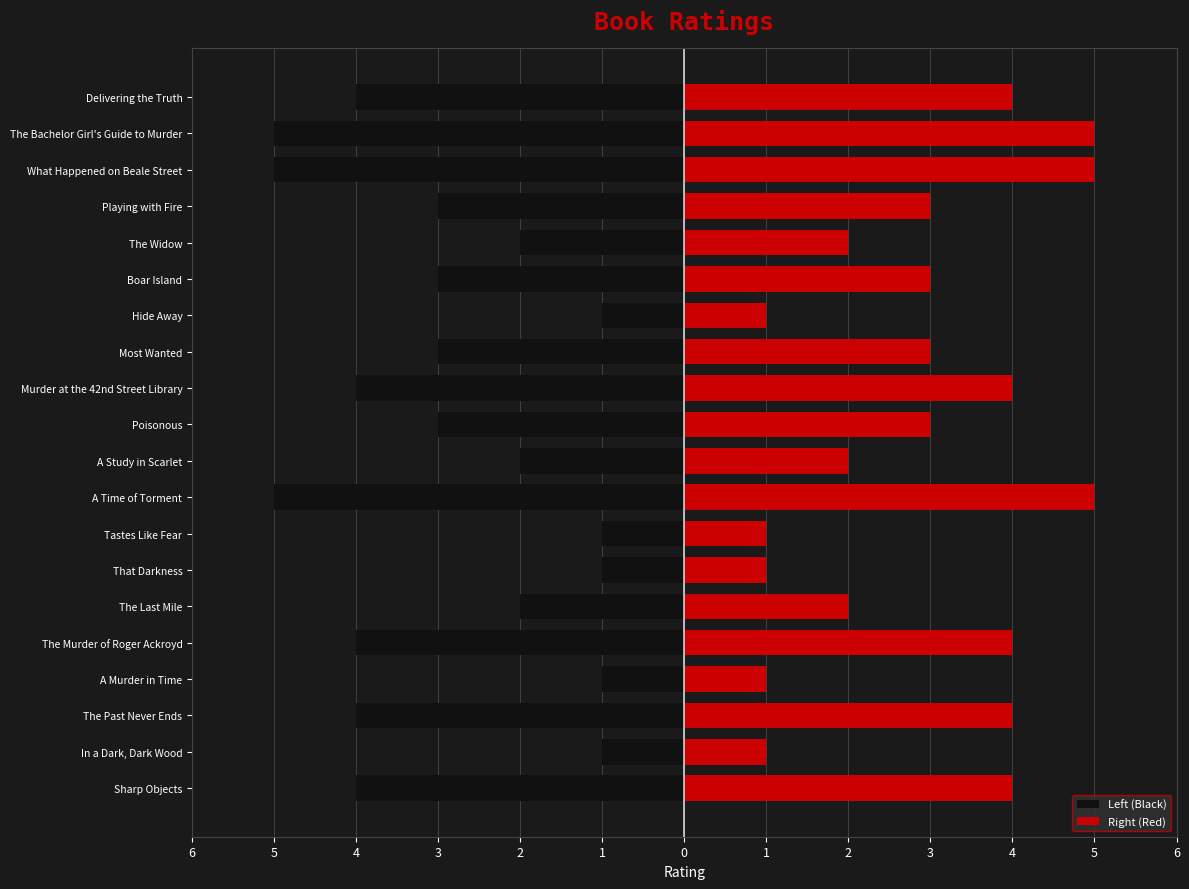

What is the value of the Left (Black) bar at the 6th from the left?

-2